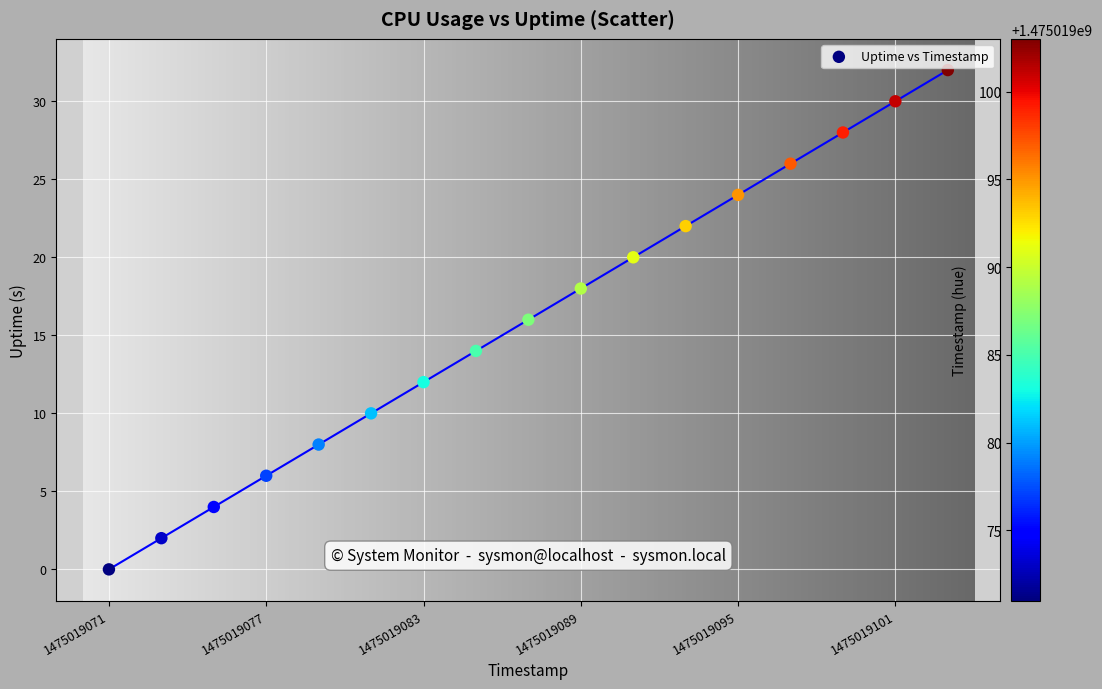

What is the range of X values (max minus min)?

32